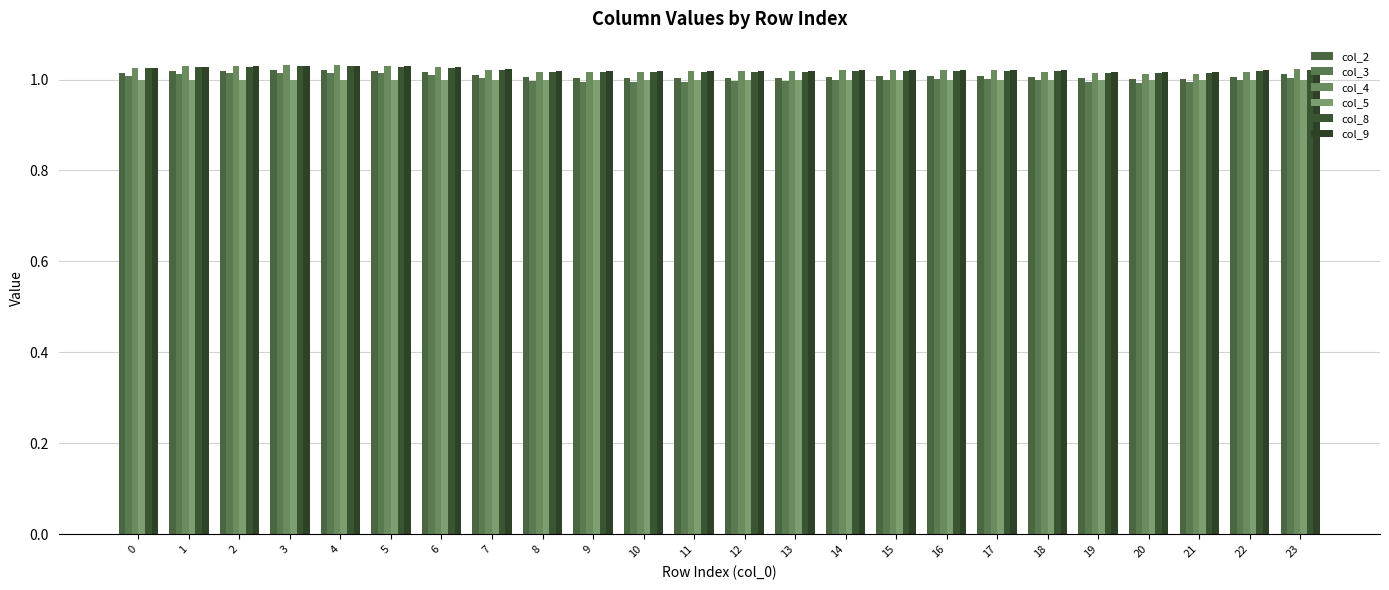

Reading left to right, list all the values displayed in this chart.

col_2: 1.0	1.0	1.0	1.0	1.0	1.0	1.0	1.0	1.0	1.0	1.0	1.0	1.0	1.0	1.0	1.0	1.0	1.0	1.0	1.0	1.0	1.0	1.0	1.0
col_3: 1.0	1.0	1.0	1.0	1.0	1.0	1.0	1.0	1.0	1.0	1.0	1.0	1.0	1.0	1.0	1.0	1.0	1.0	1.0	1.0	1.0	1.0	1.0	1.0
col_4: 1.0	1.0	1.0	1.0	1.0	1.0	1.0	1.0	1.0	1.0	1.0	1.0	1.0	1.0	1.0	1.0	1.0	1.0	1.0	1.0	1.0	1.0	1.0	1.0
col_5: 1.0	1.0	1.0	1.0	1.0	1.0	1.0	1.0	1.0	1.0	1.0	1.0	1.0	1.0	1.0	1.0	1.0	1.0	1.0	1.0	1.0	1.0	1.0	1.0
col_8: 1.0	1.0	1.0	1.0	1.0	1.0	1.0	1.0	1.0	1.0	1.0	1.0	1.0	1.0	1.0	1.0	1.0	1.0	1.0	1.0	1.0	1.0	1.0	1.0
col_9: 1.0	1.0	1.0	1.0	1.0	1.0	1.0	1.0	1.0	1.0	1.0	1.0	1.0	1.0	1.0	1.0	1.0	1.0	1.0	1.0	1.0	1.0	1.0	1.0